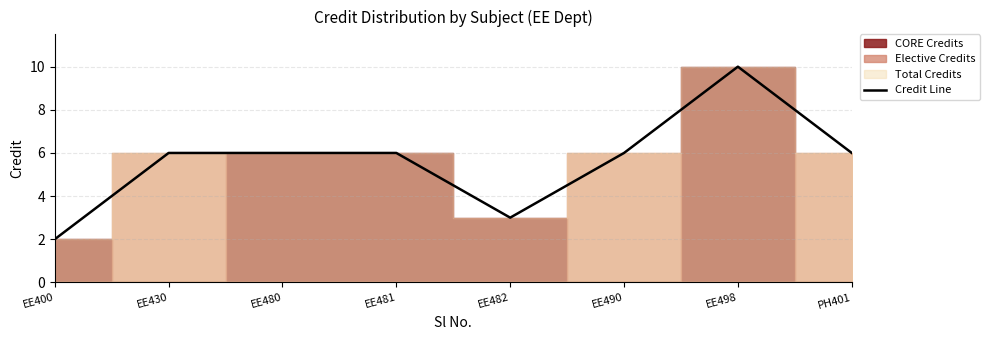

Reading left to right, list all the values displayed in this chart.

EE400=2	EE430=6	EE480=6	EE481=6	EE482=3	EE490=6	EE498=10	PH401=6